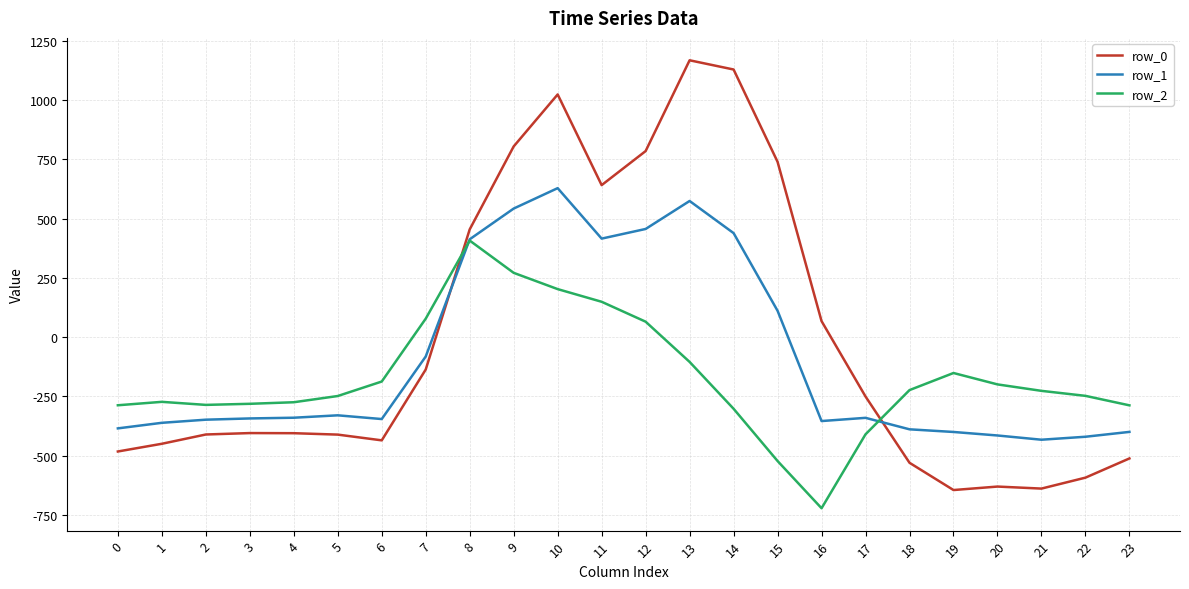

Which series has the widest spread of values?

row_0